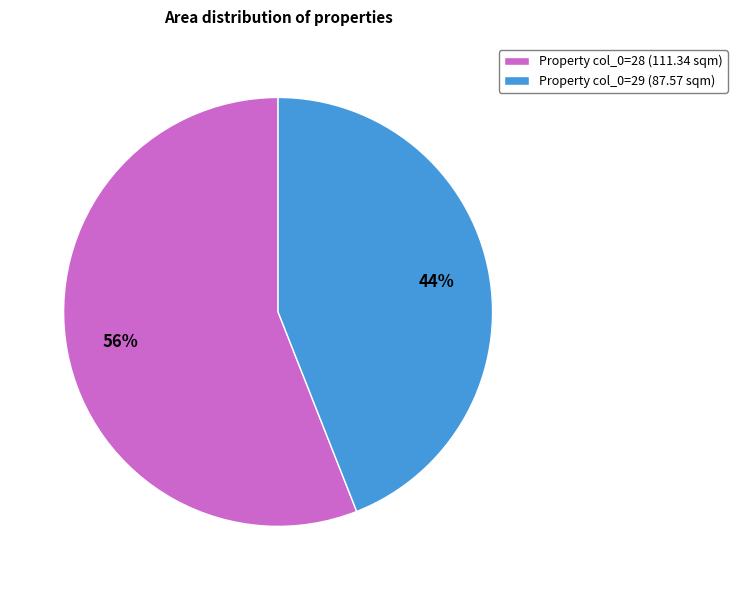

To the nearest percent, what is the difference between the largest and smallest slice percentages?

12%